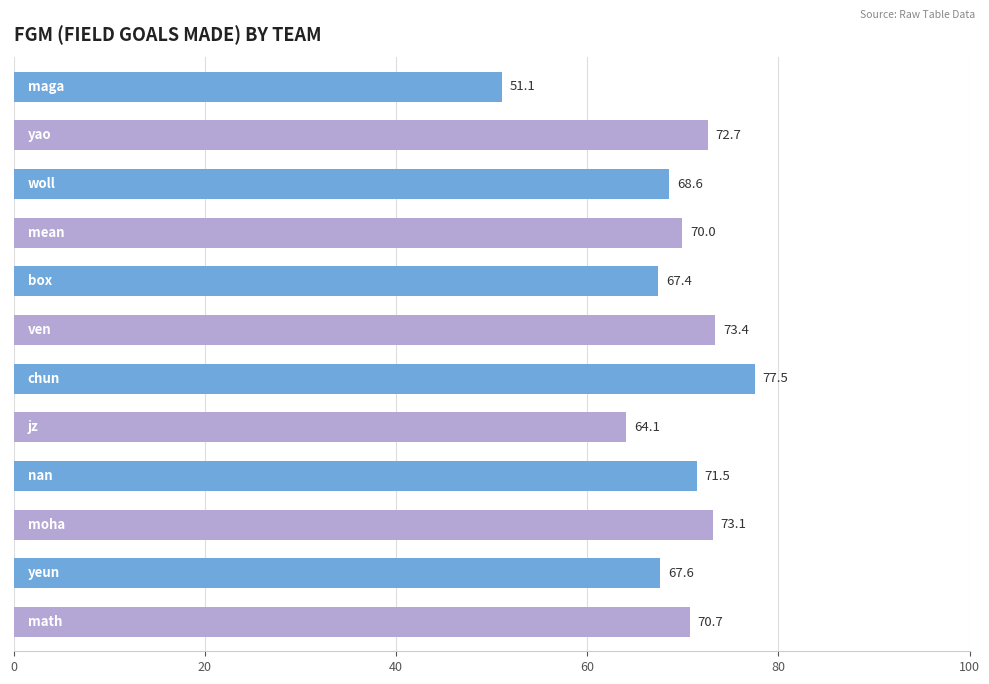

What is the maximum value shown in the chart?

77.5